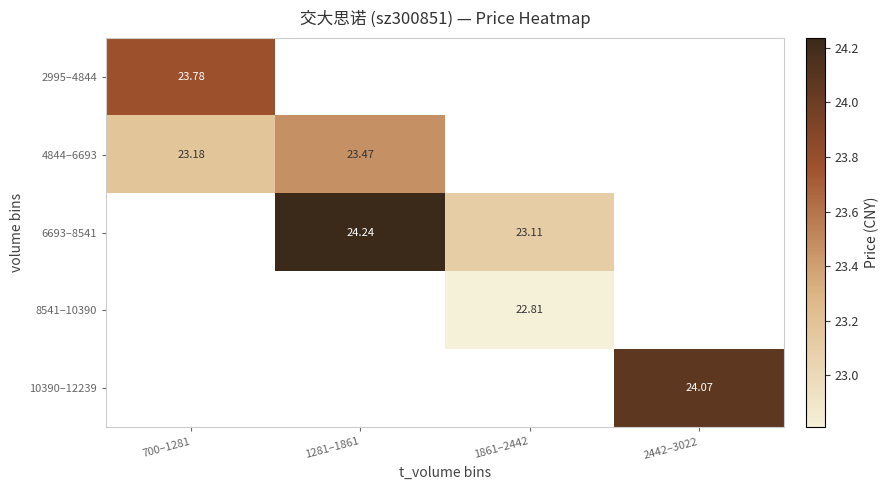

The 8541–10390 series shows 22.8 at 1861–2442. True or false?

True